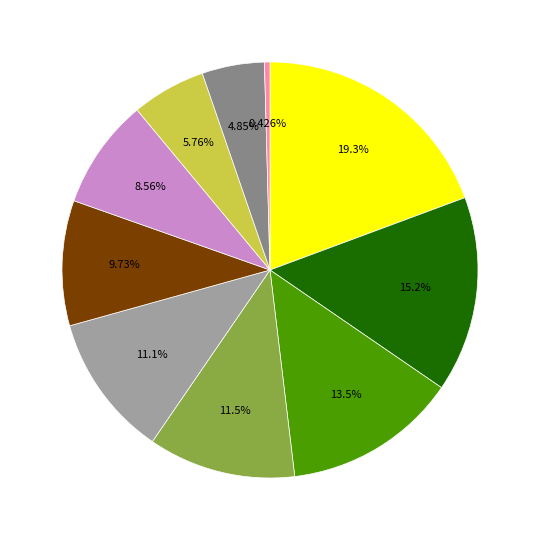

Is there a majority slice in this chart?

No